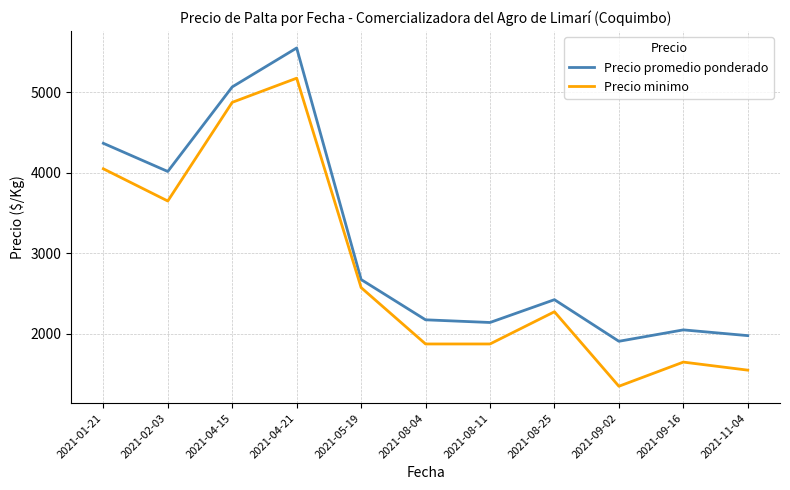

True or false: Precio minimo and Precio promedio ponderado cross at least once.

False